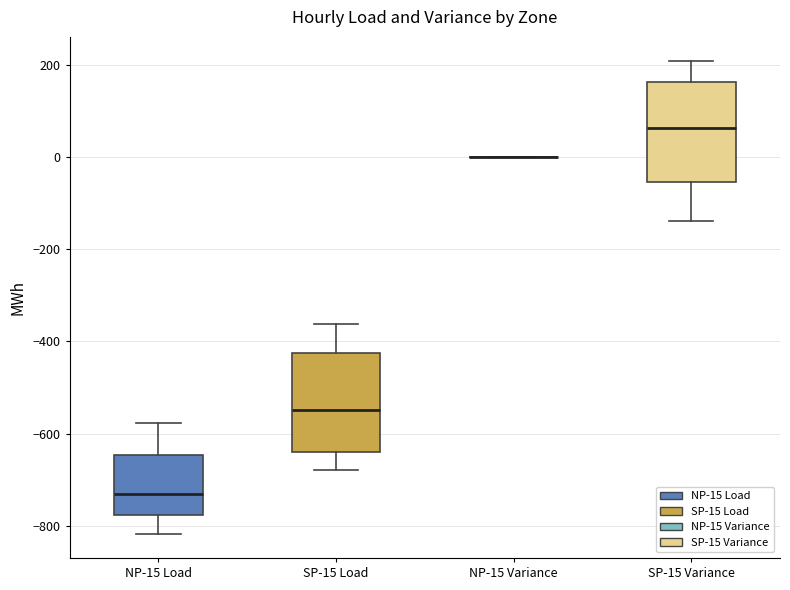

Where does the lower whisker of the box for SP-15 Load end on the y-axis? The values are not printed on the chart, so give them approximately, as read against the axis.

-680